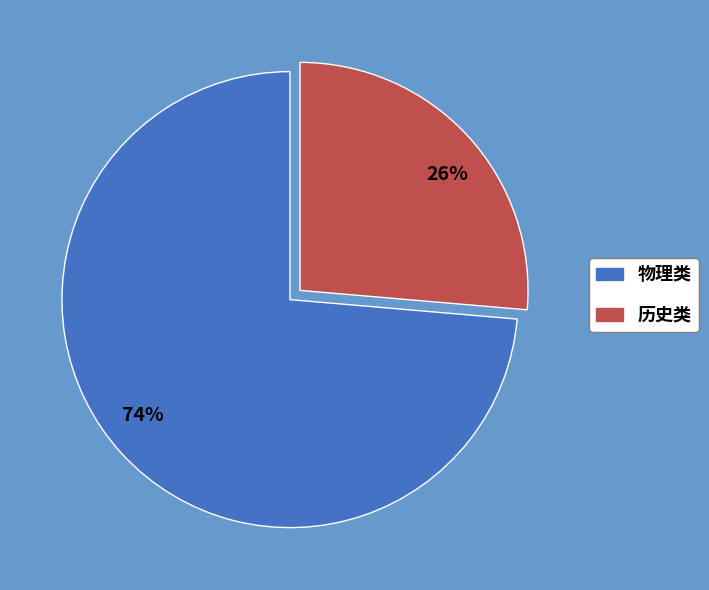

Approximately how many times larger is the value at 历史类 compared to 物理类?

0.4